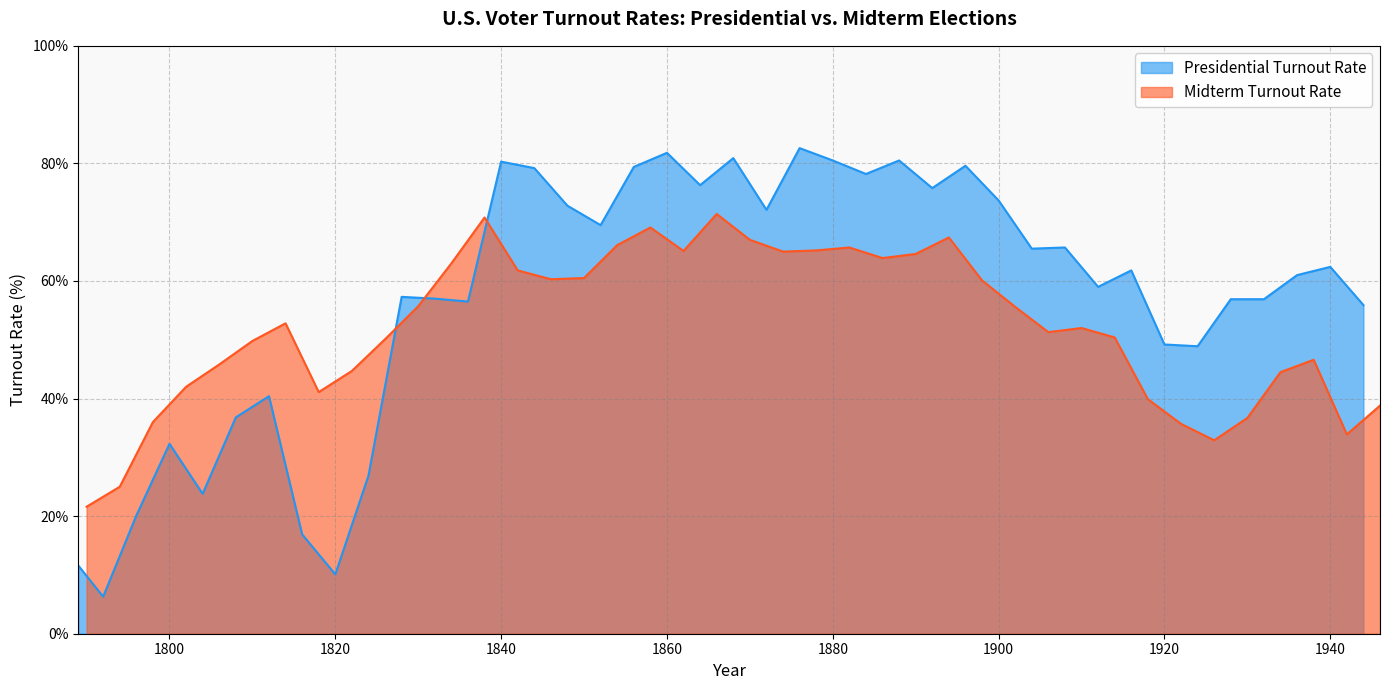

What is the minimum value for Presidential Turnout Rate?

6.3